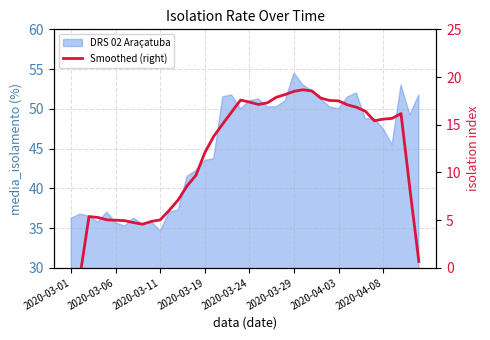

How many lines are shown in the chart?

1